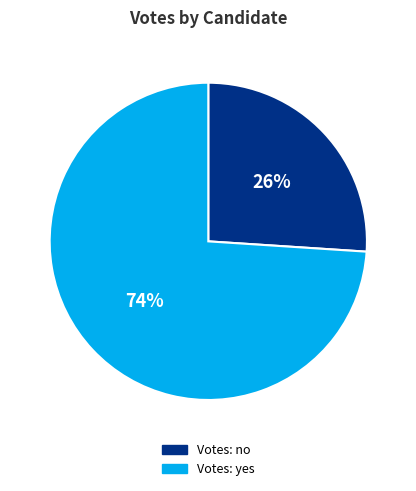

To the nearest percent, what is the average slice percentage?

50%